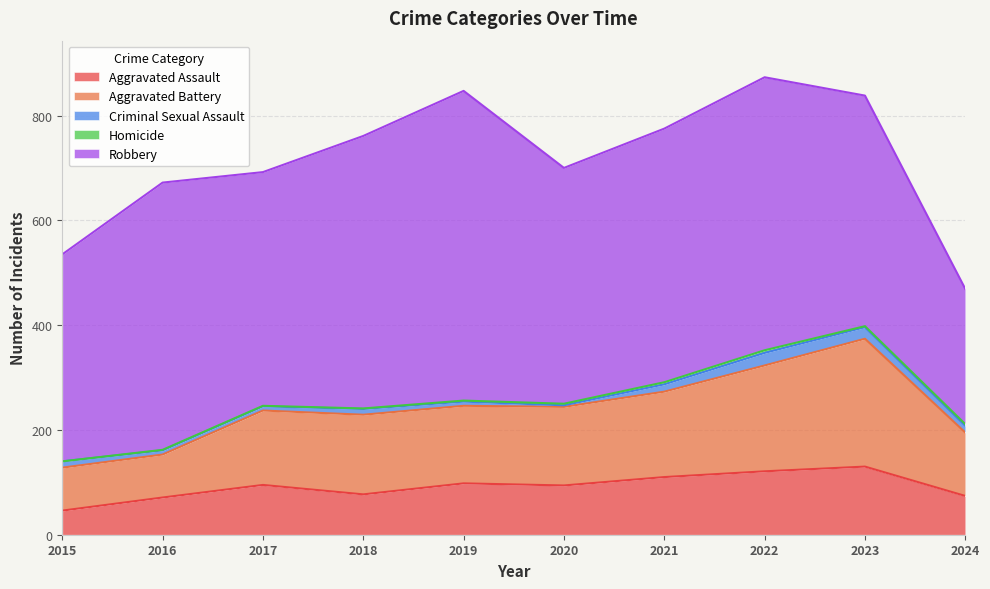

Which series changed the most between 2019 and 2020?

Robbery